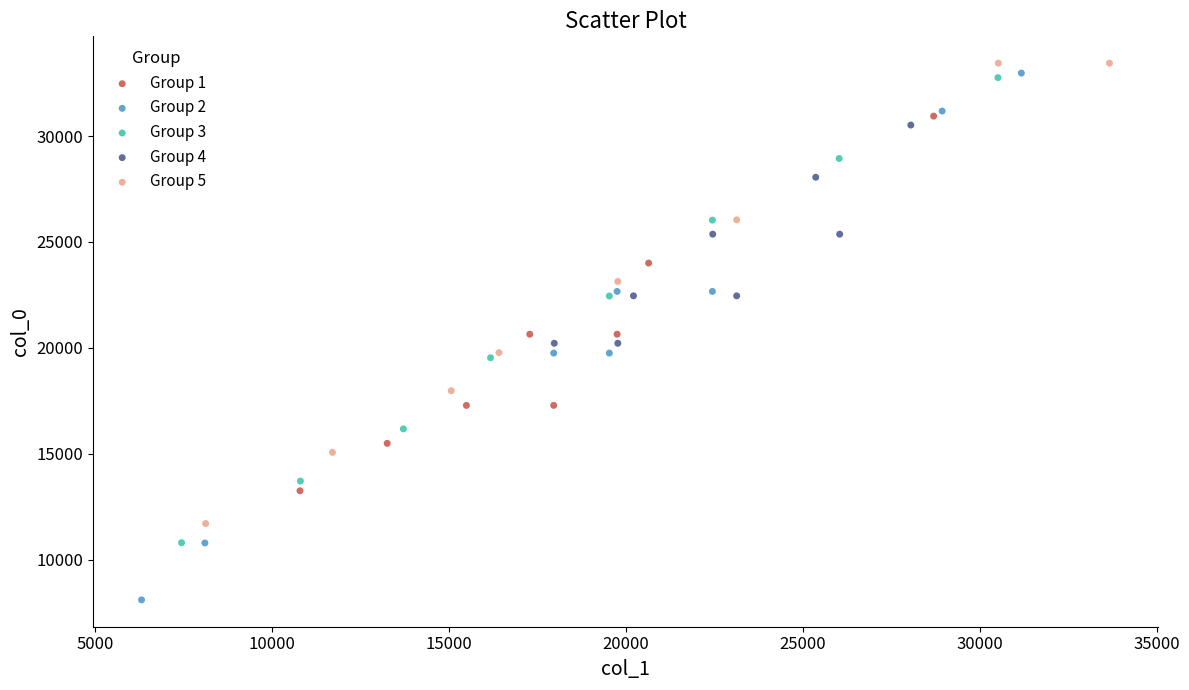

Which series has the largest Y range (max minus min)?

Group 2